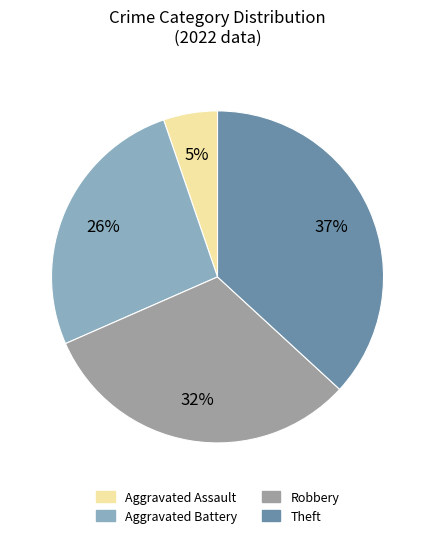

To the nearest percent, what portion does Robbery represent?

32%